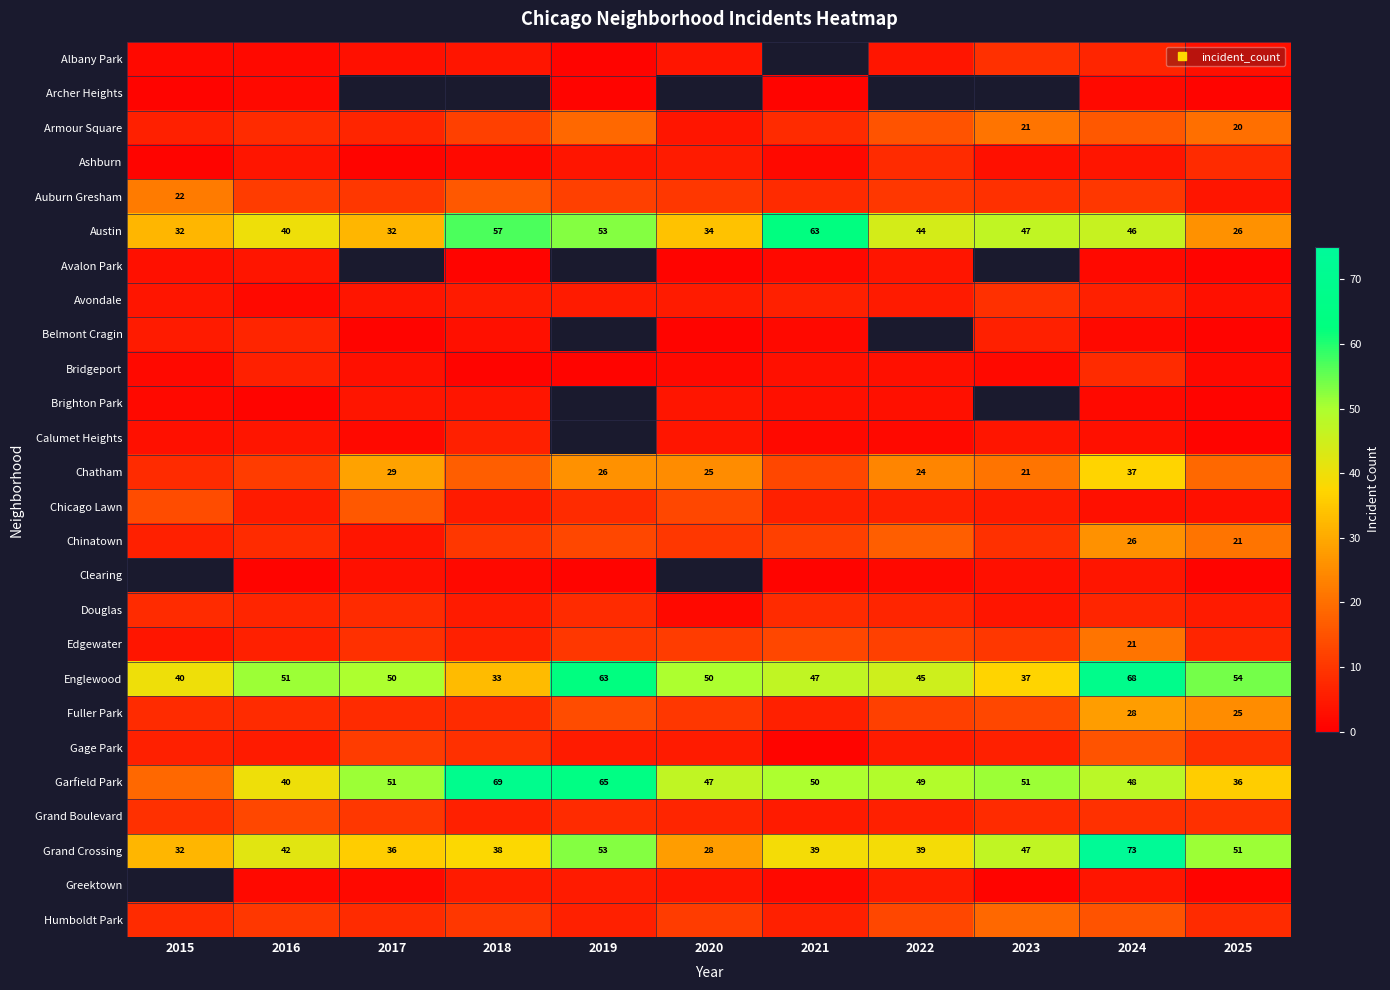

At 2022, list the series in order from smallest to largest.

Albany Park, Archer Heights, Calumet Heights, Clearing, Bridgeport, Brighton Park, Avalon Park, Avondale, Gage Park, Greektown, Chicago Lawn, Grand Boulevard, Douglas, Ashburn, Auburn Gresham, Edgewater, Fuller Park, Humboldt Park, Armour Square, Chinatown, Austin, Belmont Cragin, Chatham, Grand Crossing, Englewood, Garfield Park